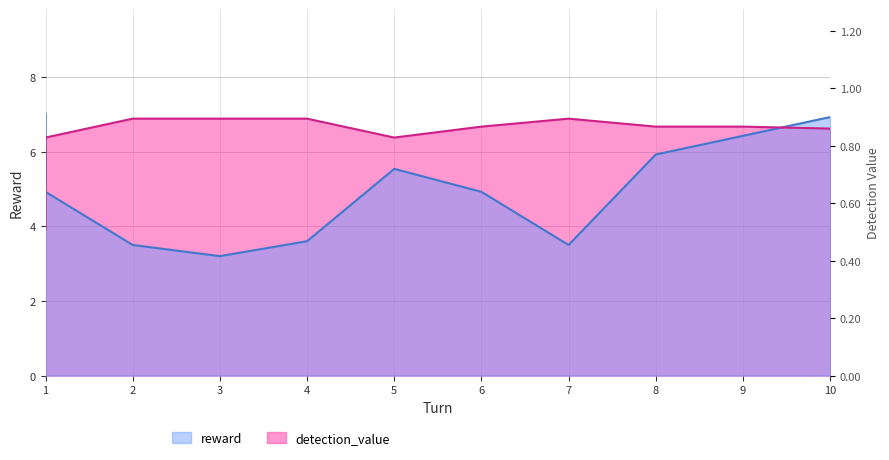

True or false: reward has a value of 3.5 at 7.

True